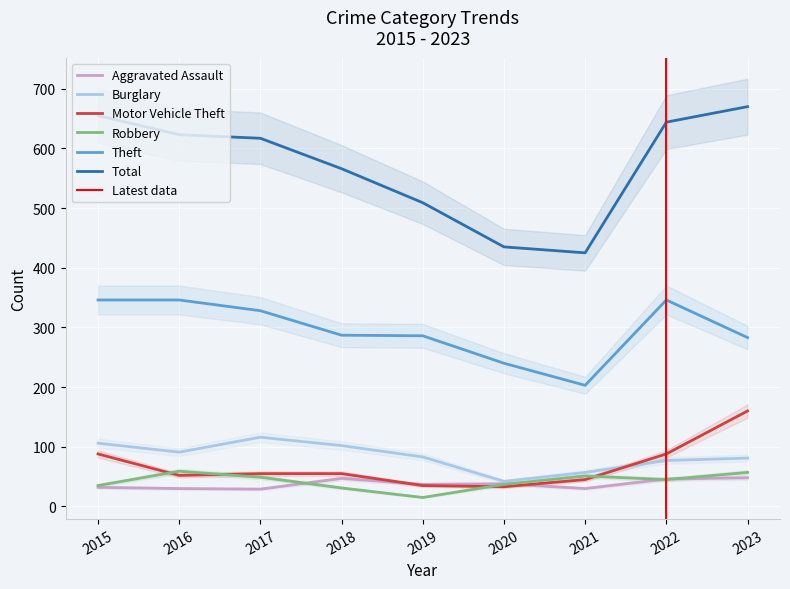

What is the total value across all series at 2020?

825